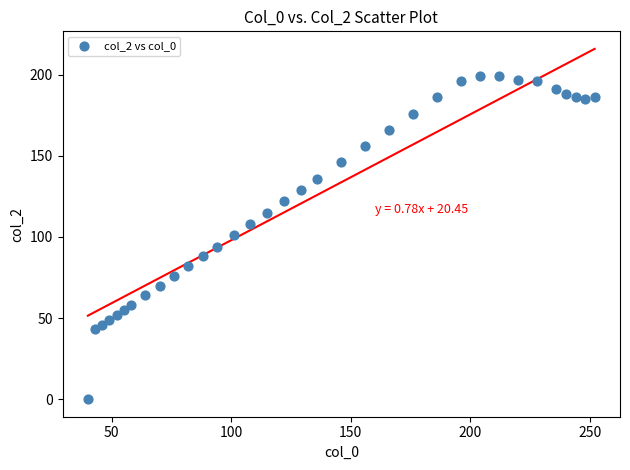

What is the range of Y values (max minus min)?

199